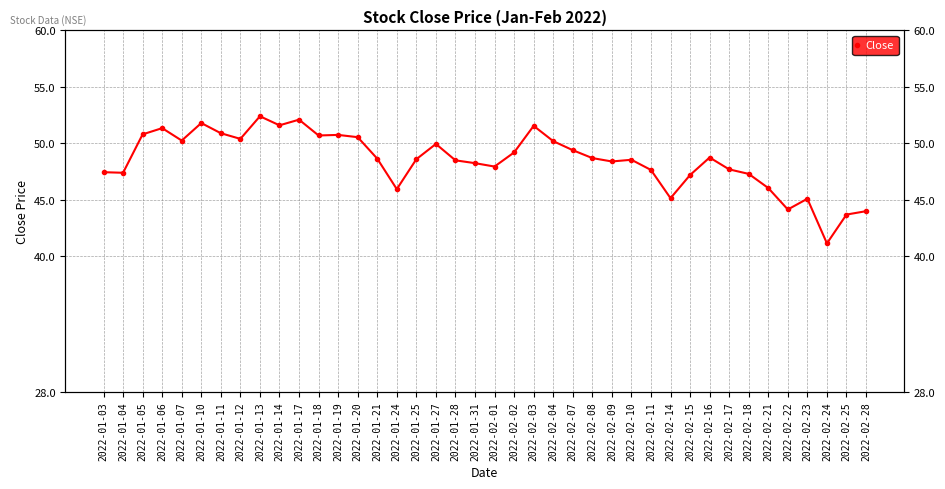

What is the sum of the values at 2022-02-08 and 2022-01-11?

99.6